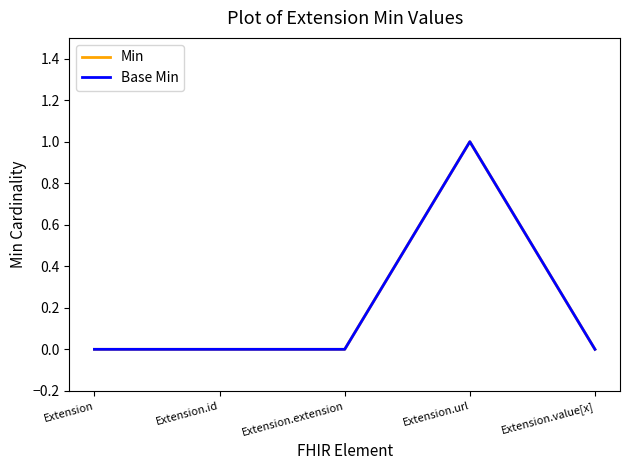

What is the label of the 5th point from the left?

Extension.value[x]